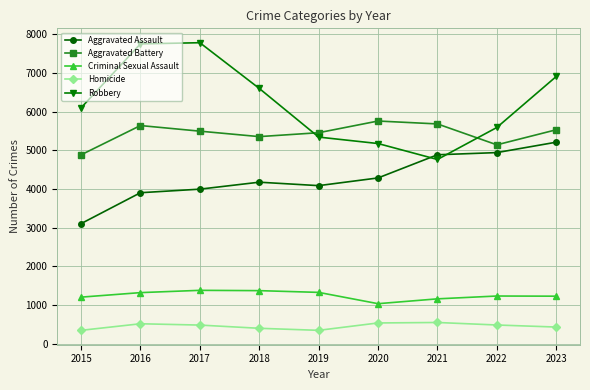

What is the spread (max minus min) of values at 2018?

6200